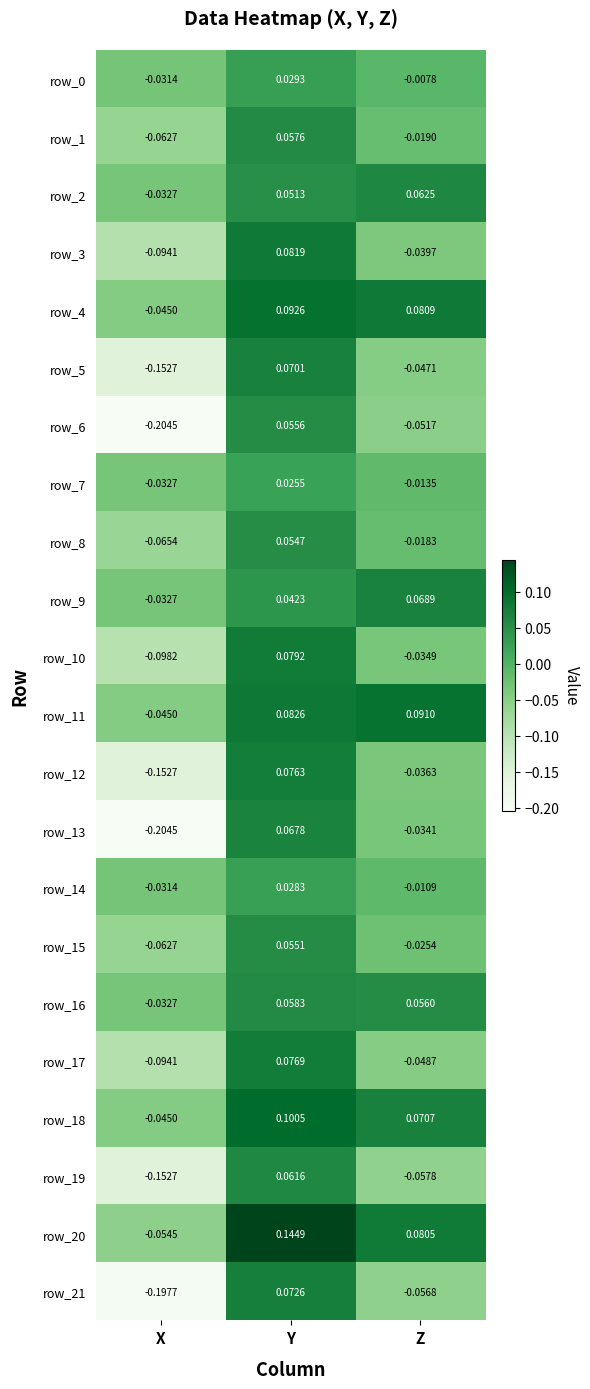

At which label is row_12 closest to 0?

Z